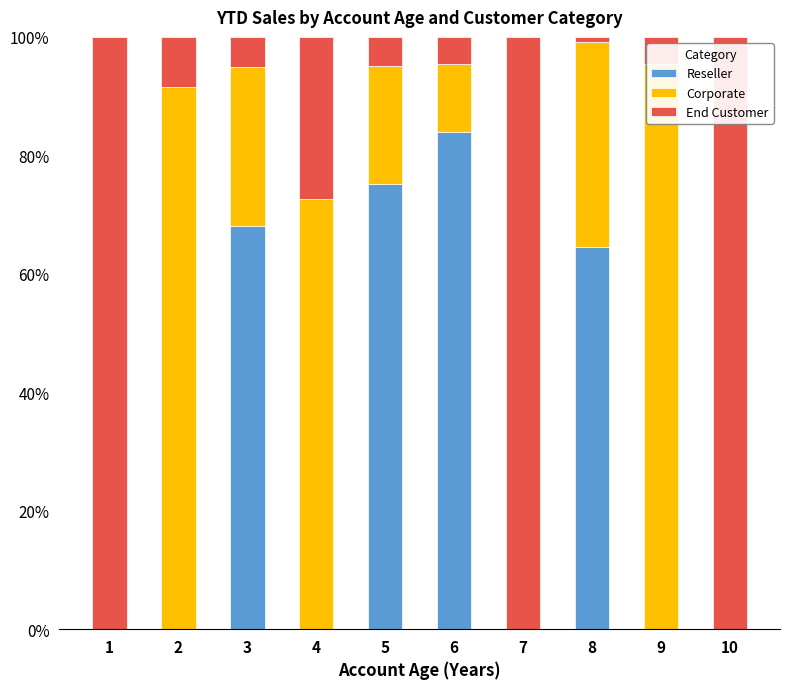

Which series has the widest spread of values?

End Customer